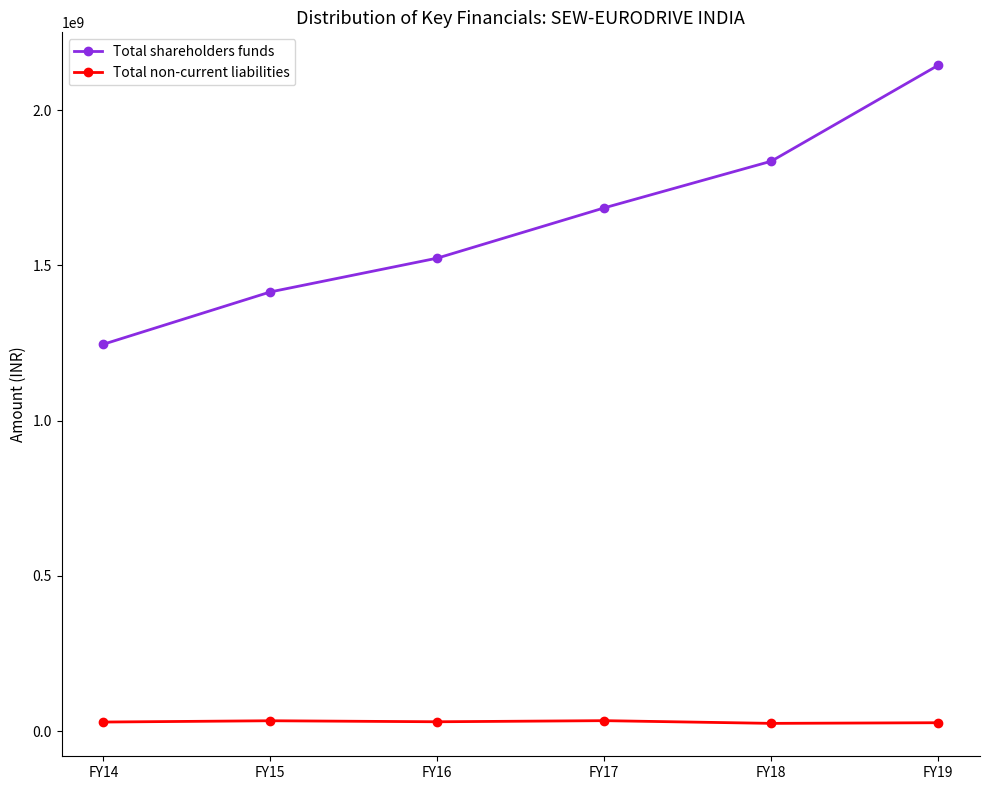

At which label does Total shareholders funds reach its minimum?

FY14